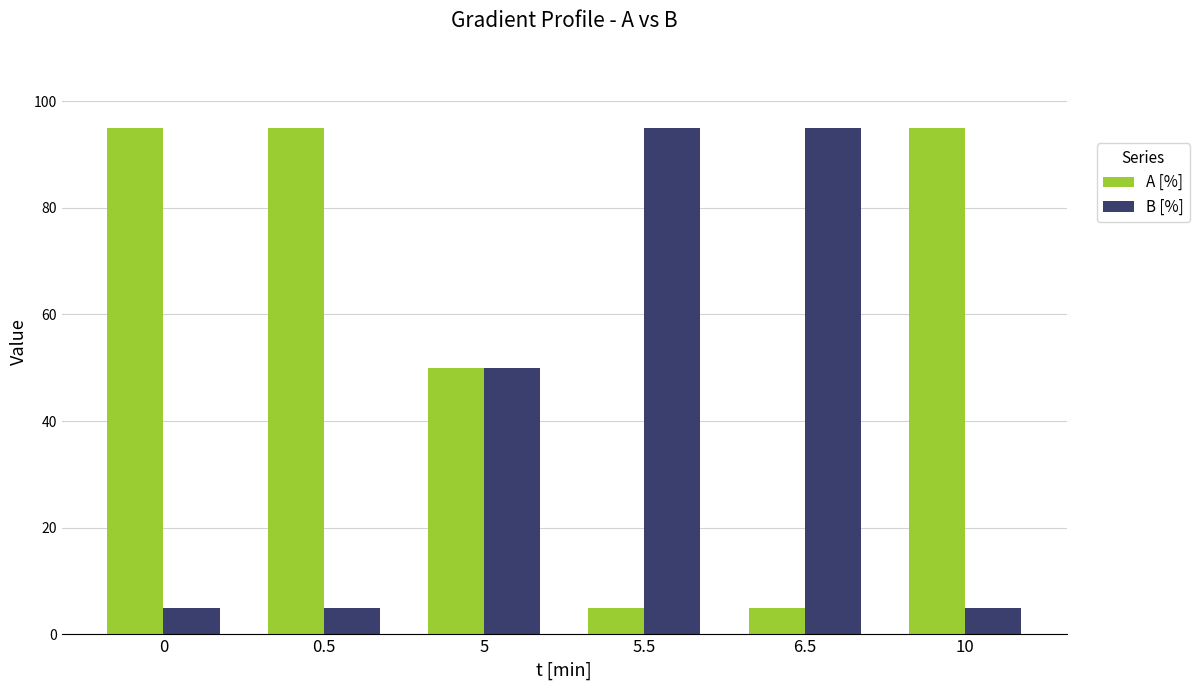

The value of A [%] at 5 is 50. True or false?

True